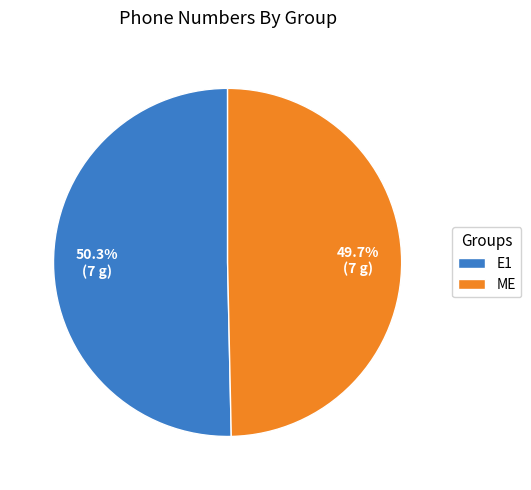

Is there any slice that represents more than half of the pie?

Yes